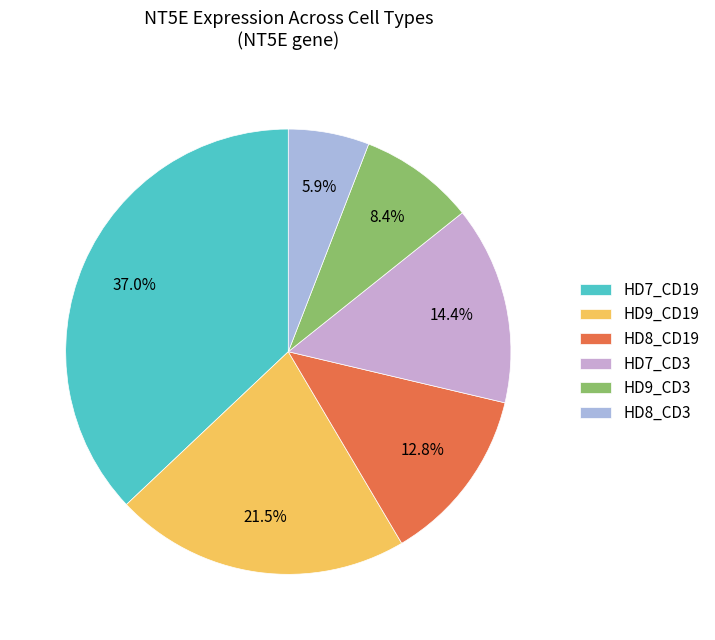

Is HD9_CD19 the majority of the pie?

No